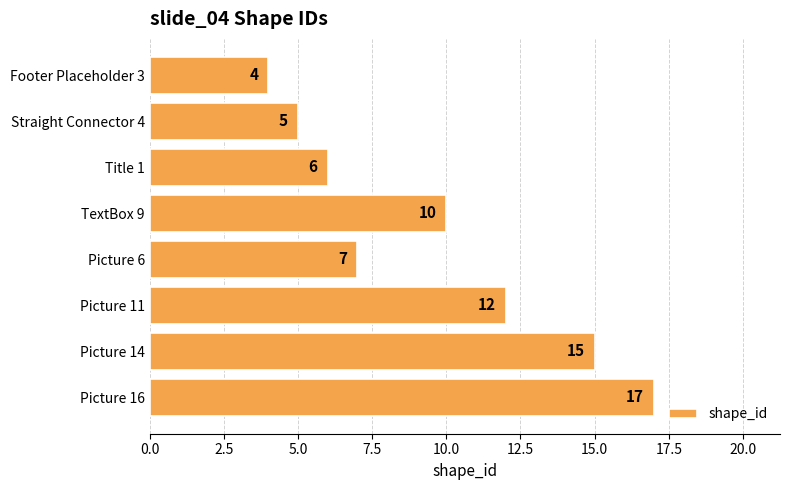

Reading top to bottom, extract all data points from this chart.

4	5	6	10	7	12	15	17